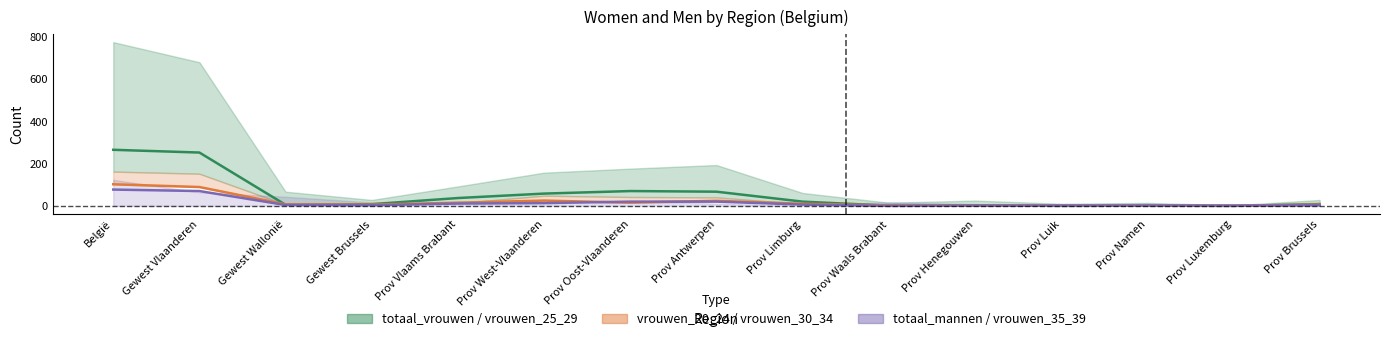

Is the value of vrouwen_35_39 at Gewest Brussels greater than the value of vrouwen_30_34 at Prov Namen?

Yes